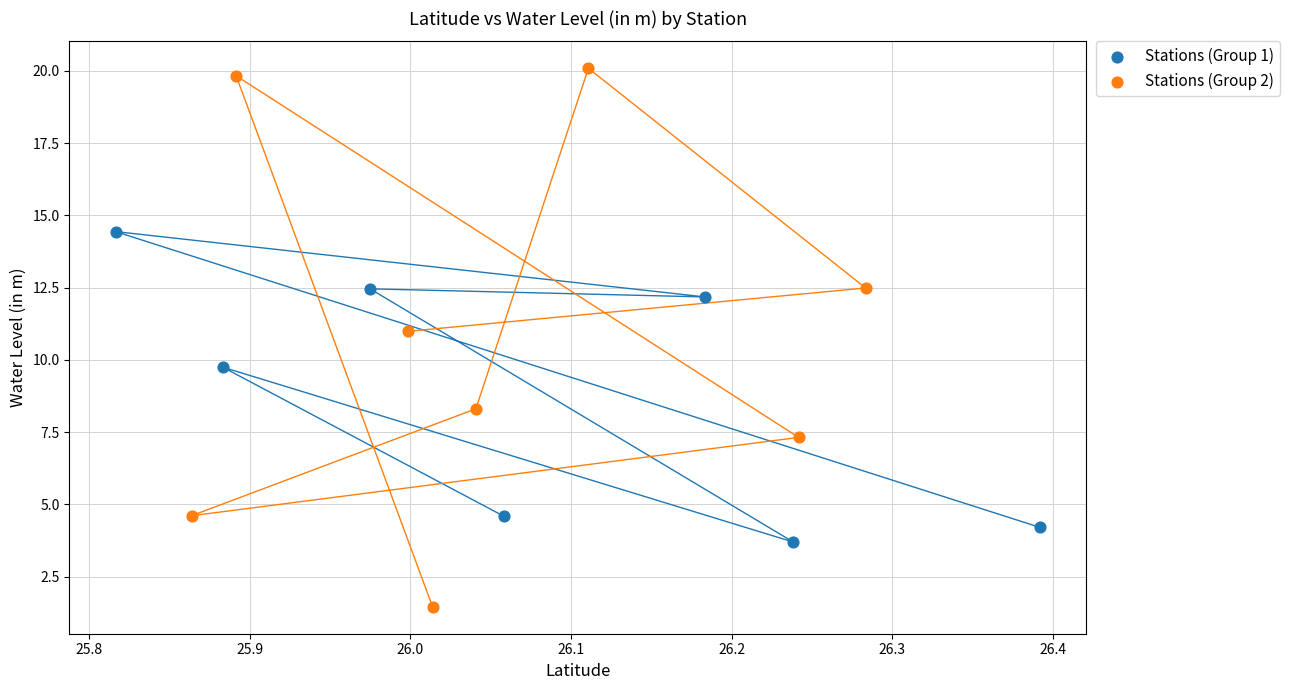

Which series reaches the minimum Y coordinate?

Stations (Group 2)